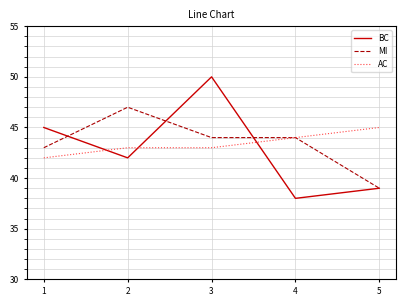

What is the sum of all MI values?

217